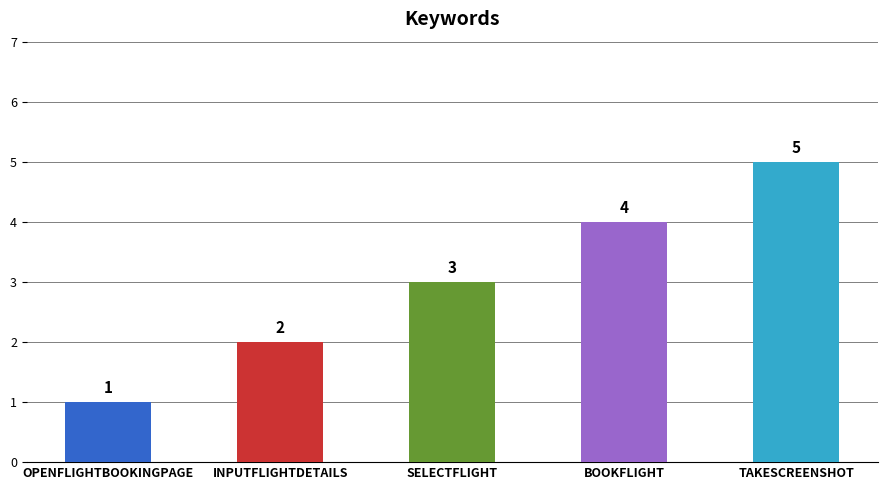

What is the change in value from BOOKFLIGHT to TAKESCREENSHOT?

+1